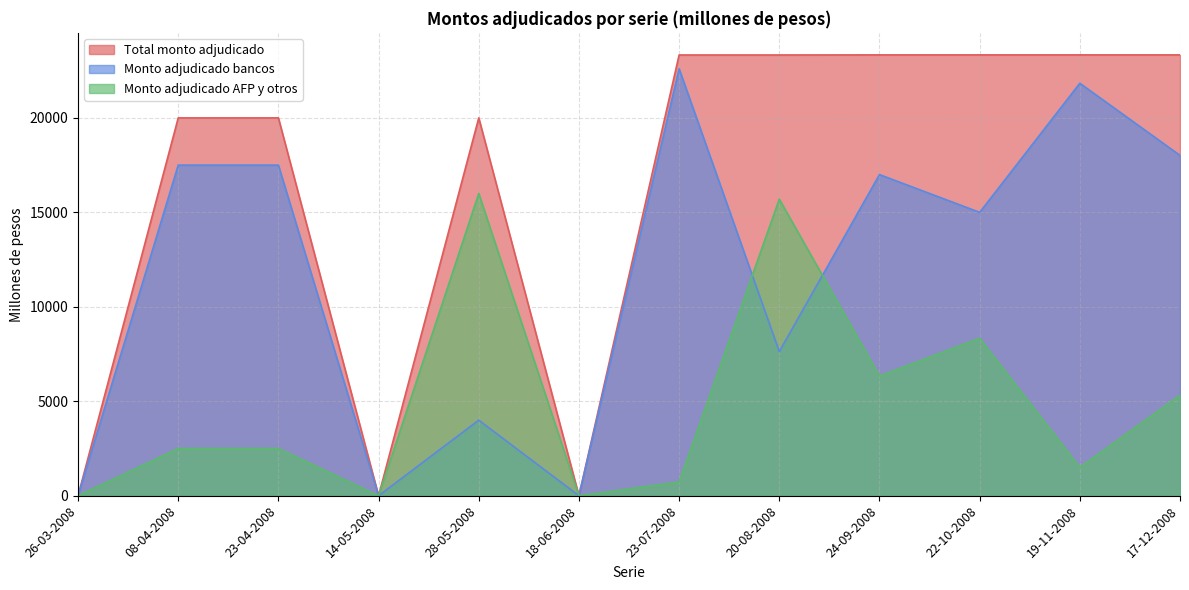

True or false: Total monto adjudicado and Monto adjudicado AFP y otros cross at least once.

False